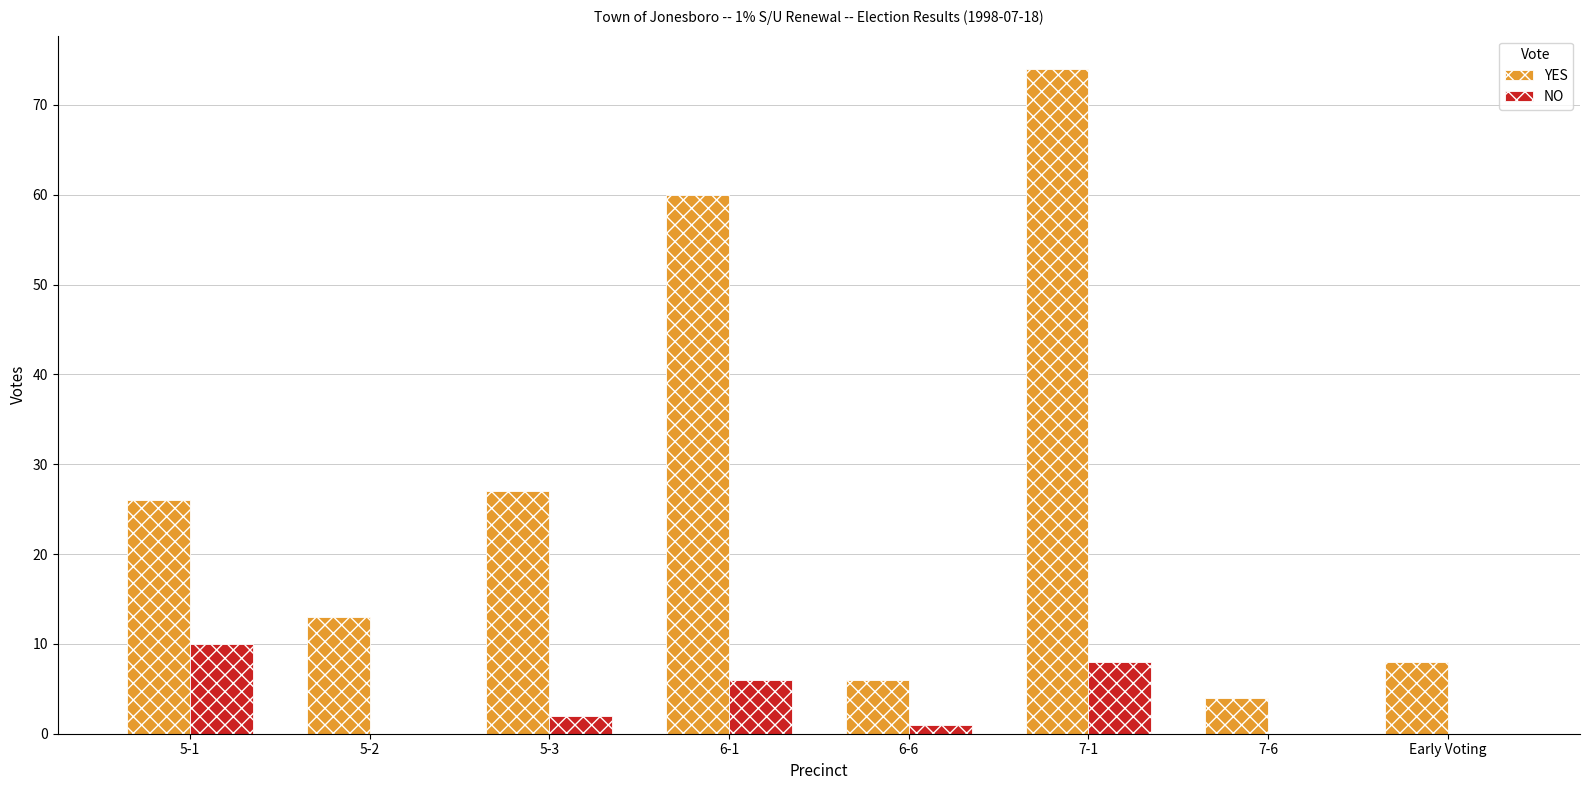

What is the maximum value shown in the chart?

74